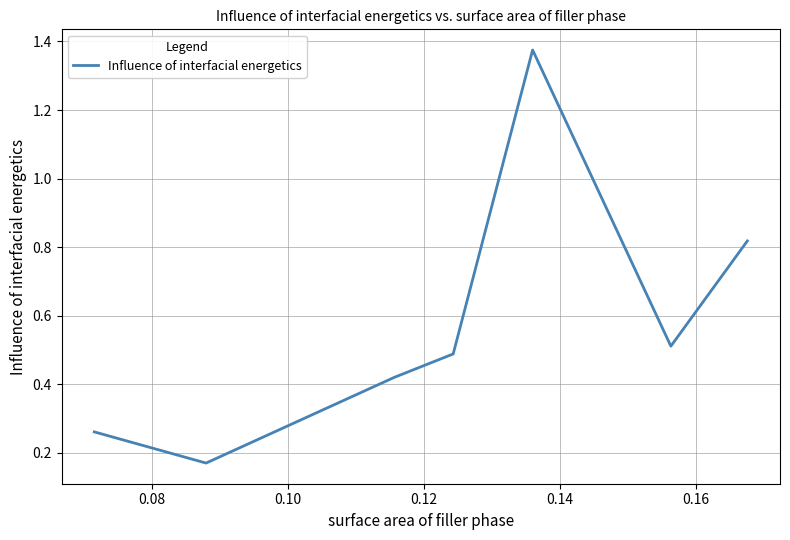

What is the difference between the second highest and second lowest values?

0.6